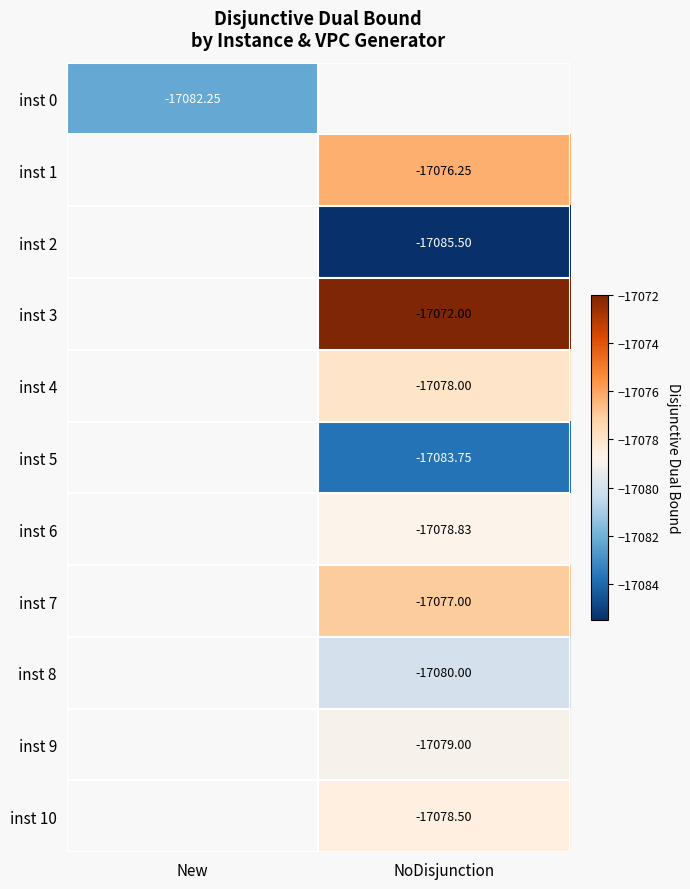

Where is inst 0 nearest to the value -17082?

New